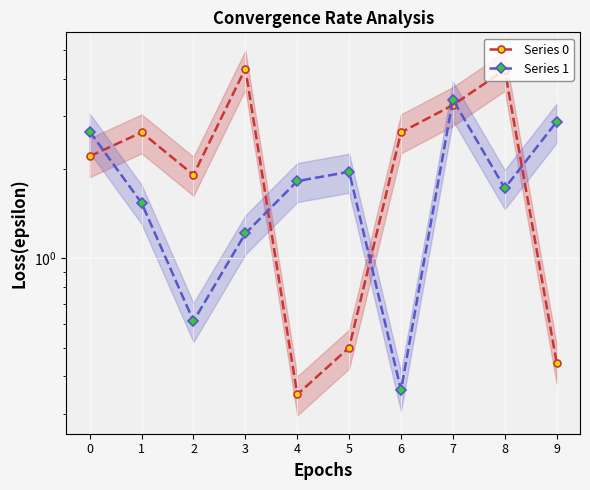

True or false: Series 0 and Series 1 cross at least once.

True